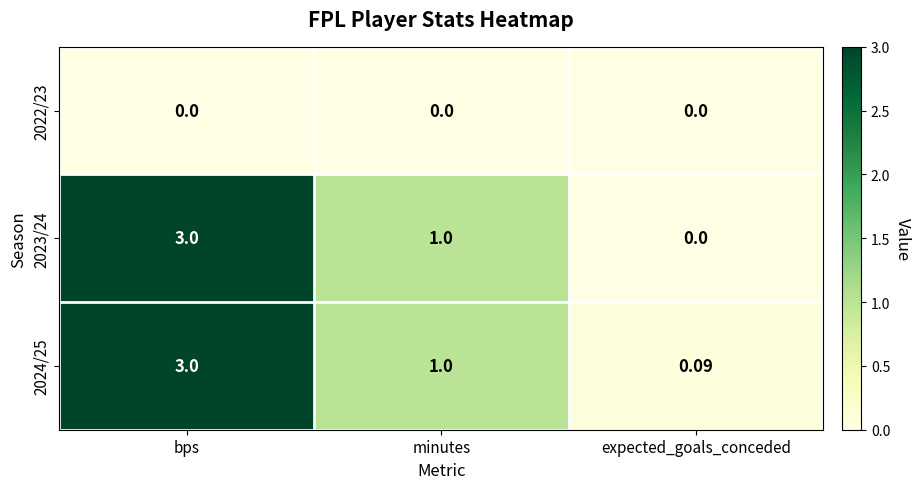

At which category is the sum across all series the highest?

bps